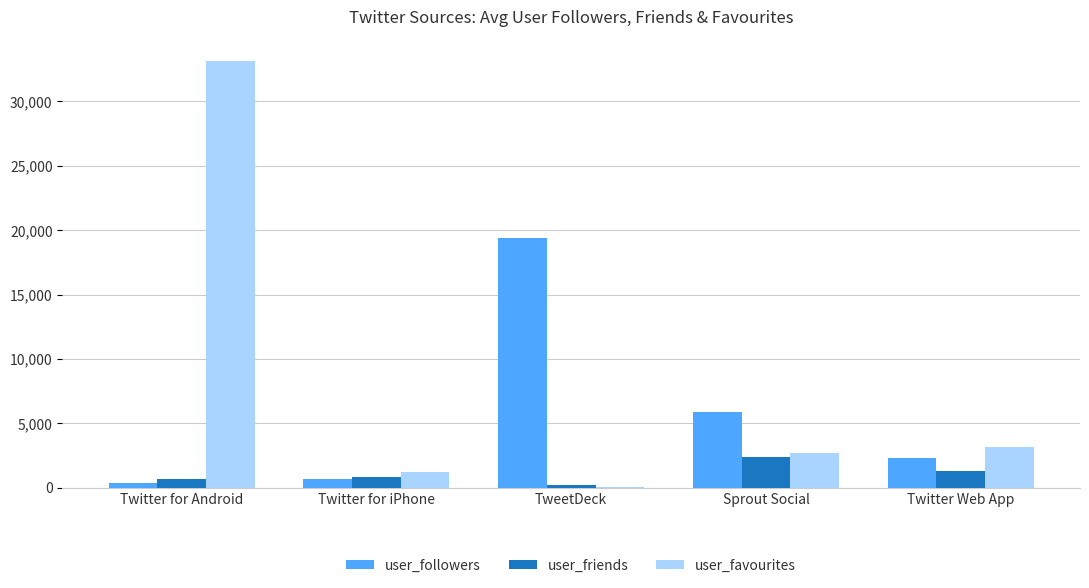

The value of user_friends at Twitter Web App is 1276.5. True or false?

True